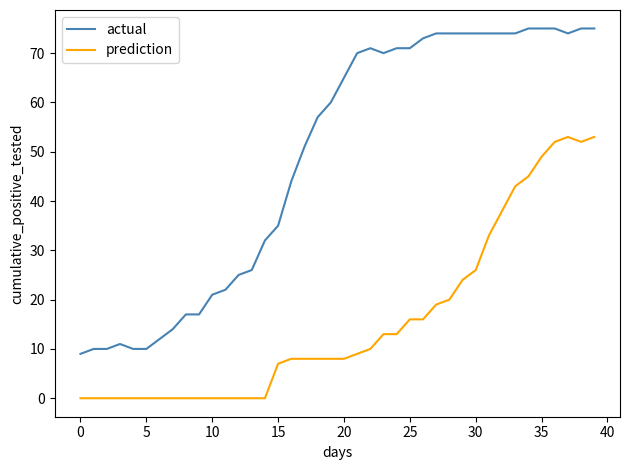

What is the sum of all actual values?

1951